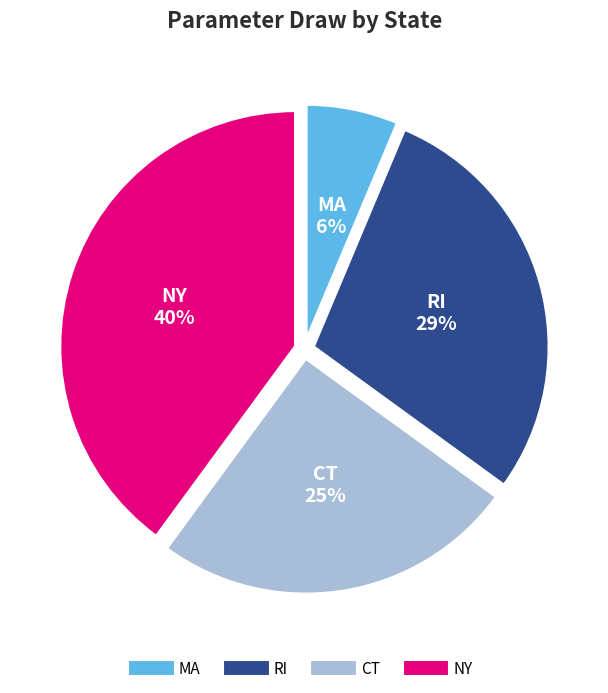

What is the largest slice in the pie chart?

NY